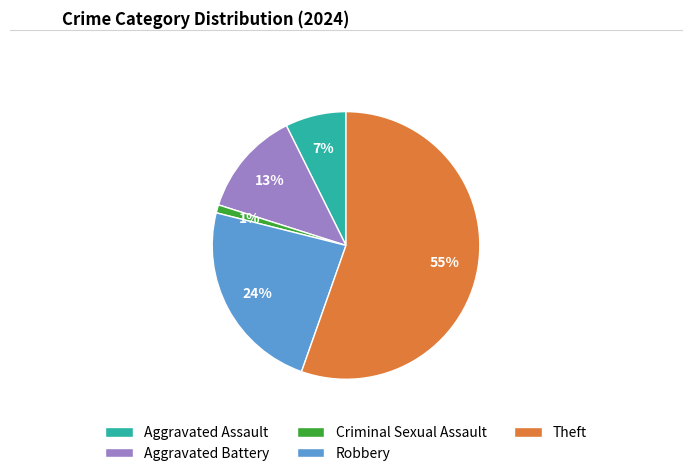

What is the smallest slice in the pie chart?

Criminal Sexual Assault